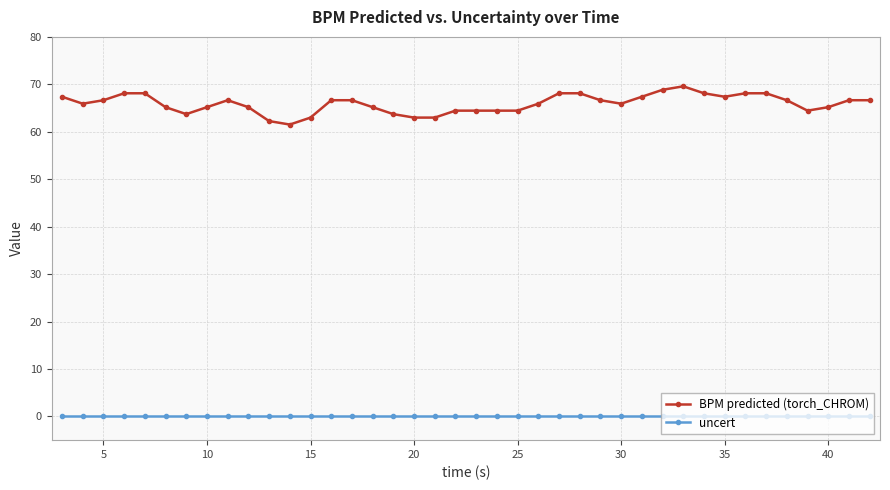

Rank the series by their average value, from lowest to highest.

uncert, BPM predicted (torch_CHROM)